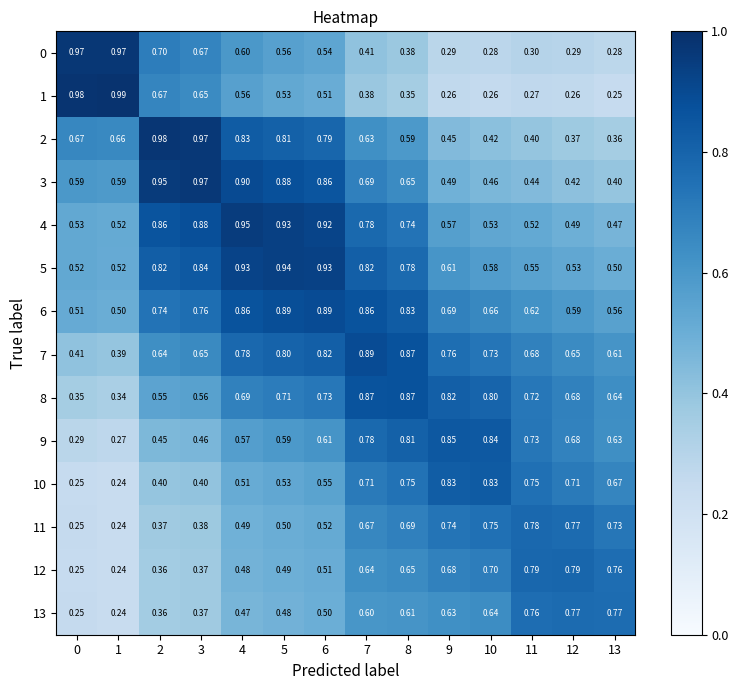

Is the value of 11 at 13 greater than the value of 2 at 4?

No